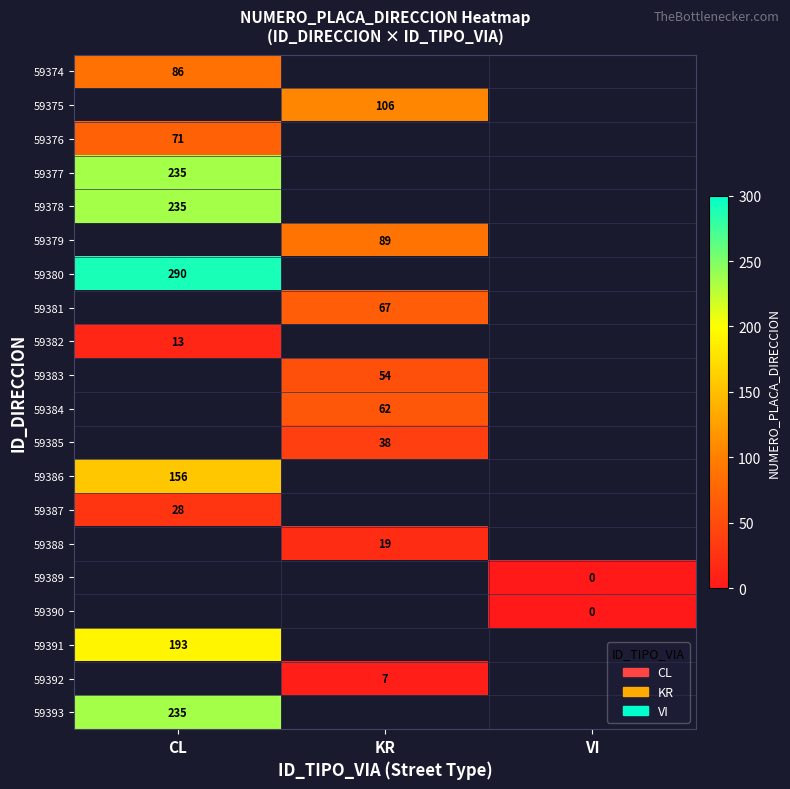

Which label corresponds to the largest value in the chart?

CL